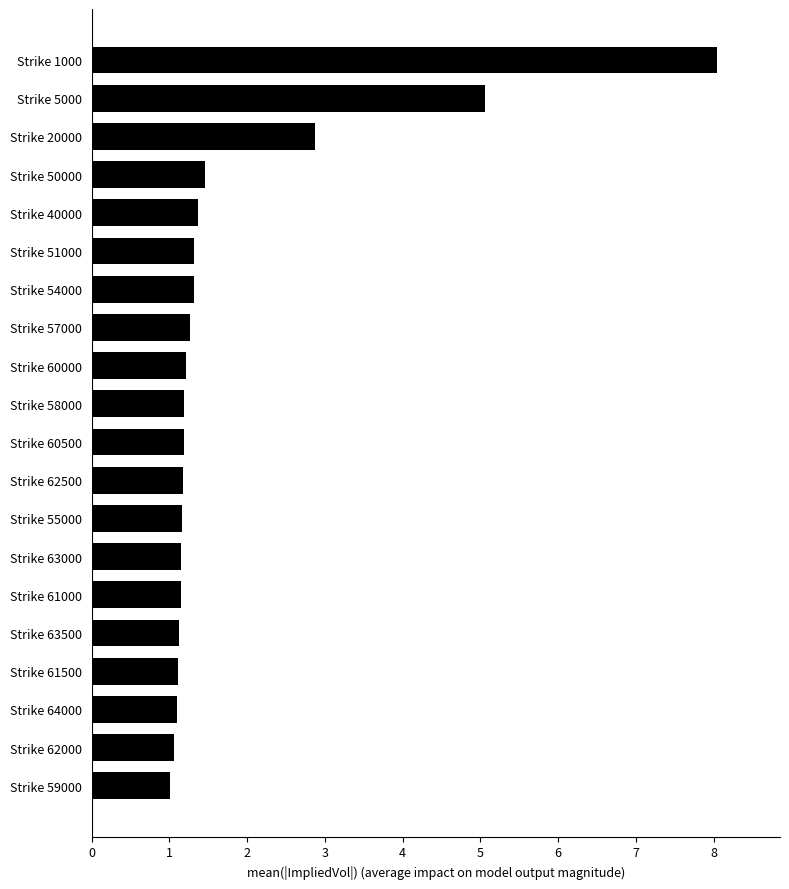

Is it true that the value at Strike 62000 is 1.8?

False